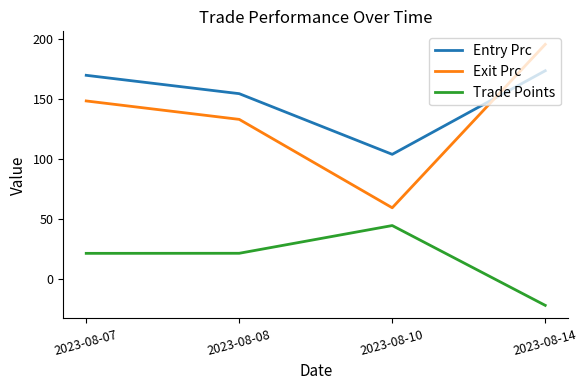

True or false: Exit Prc and Trade Points cross at least once.

False